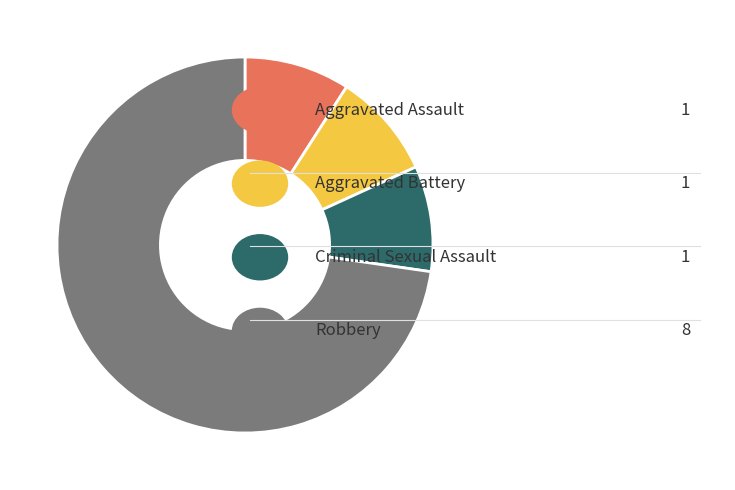

Does any single category account for the majority?

Yes